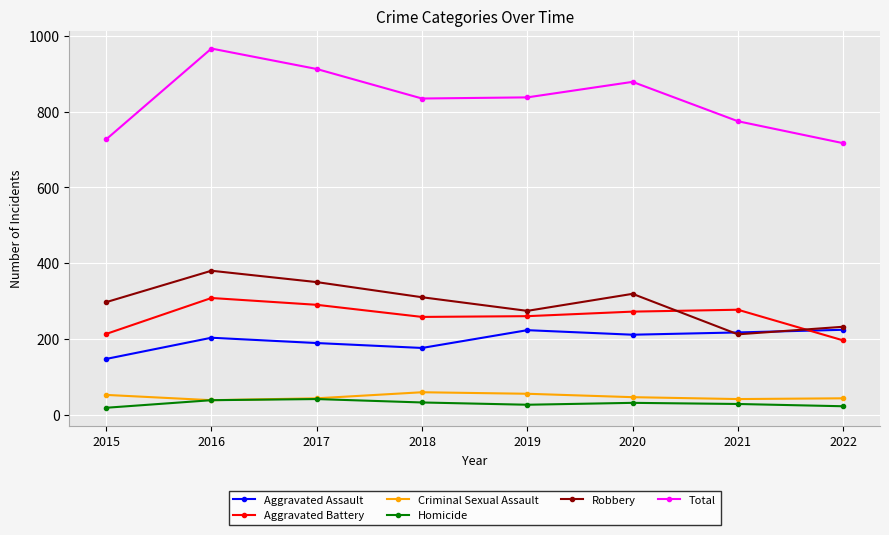

What is the difference between the second highest and minimum values in the Criminal Sexual Assault series?

17